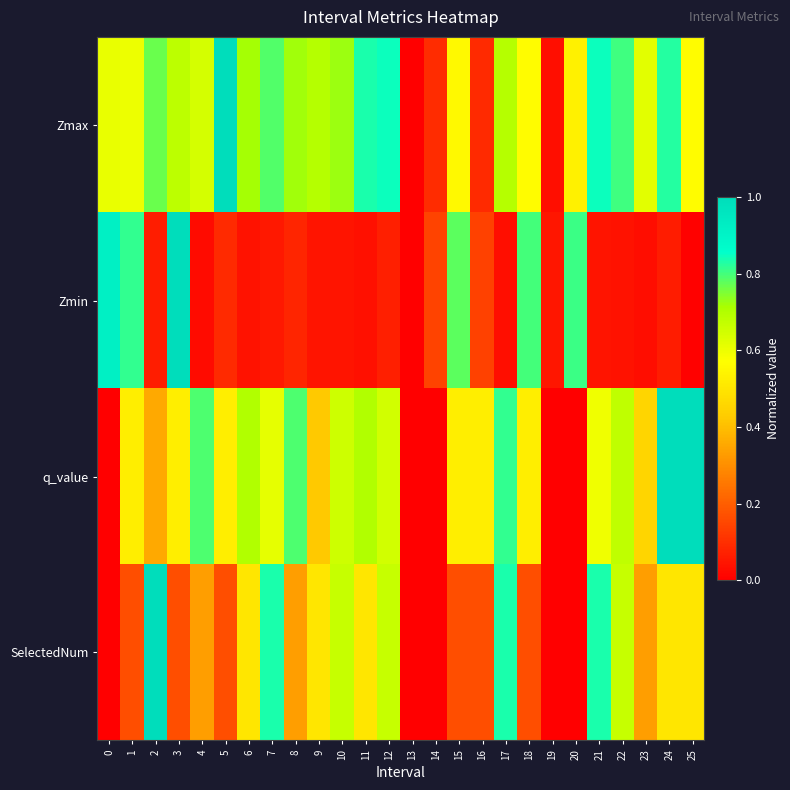

How many data points does each series have?

26